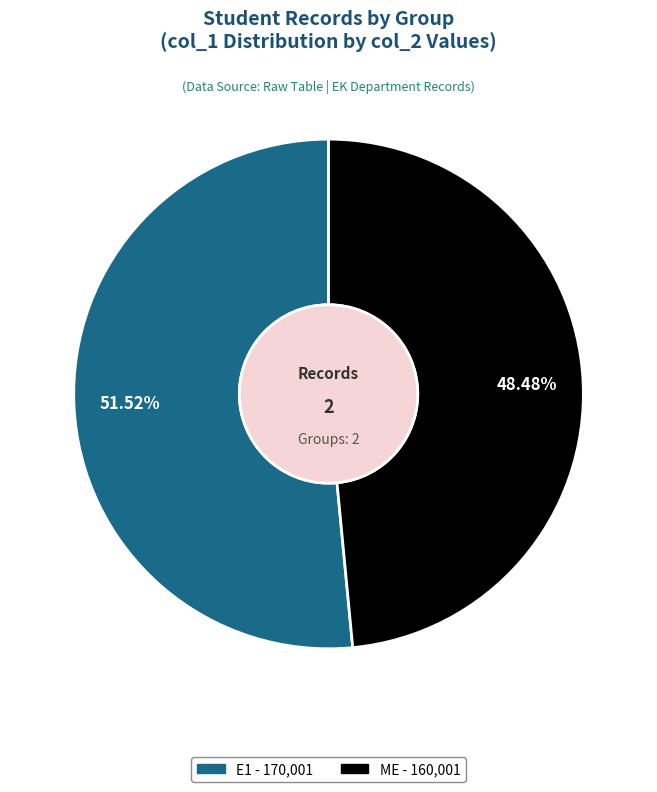

Is it true that ME is 37% of the pie?

False